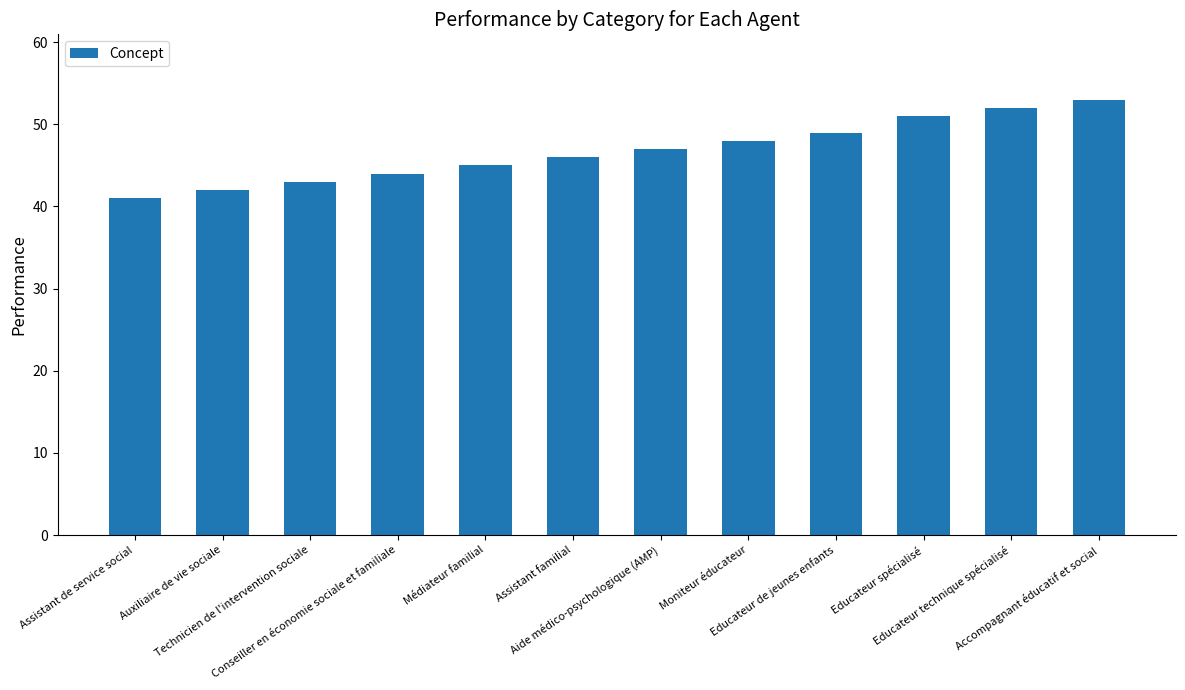

Reading left to right, extract all data points from this chart.

41	42	43	44	45	46	47	48	49	51	52	53